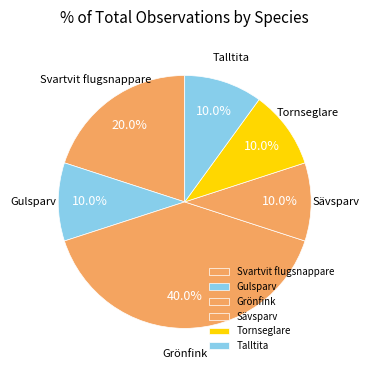

Is Sävsparv the majority of the pie?

No